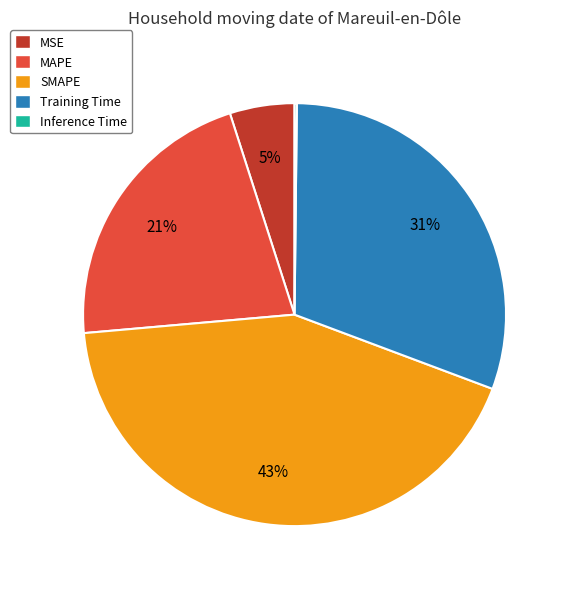

Is there a majority slice in this chart?

No